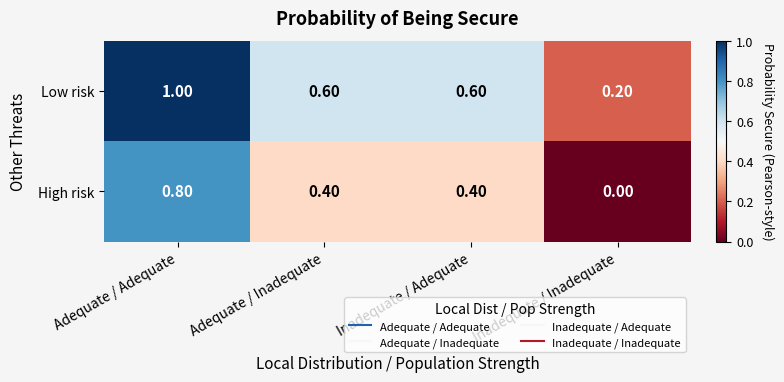

What is the average value of the Low risk series?

0.6